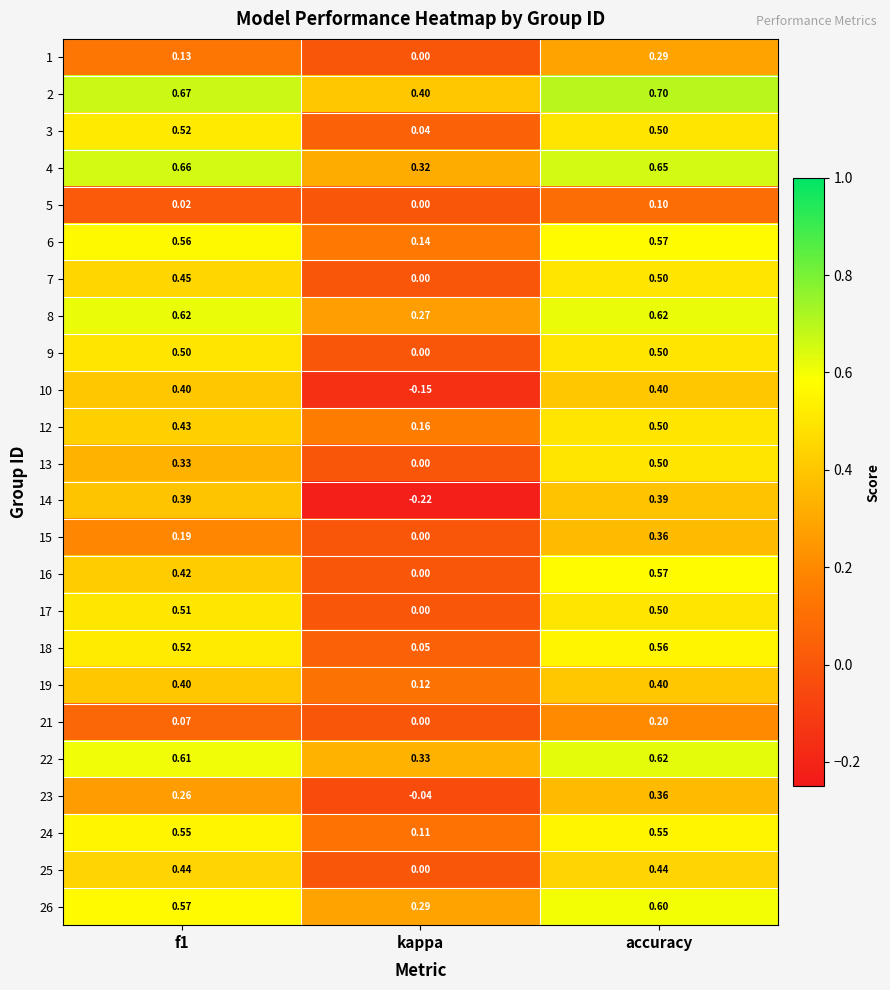

Is the value of 17 at f1 greater than the value of 25 at kappa?

Yes